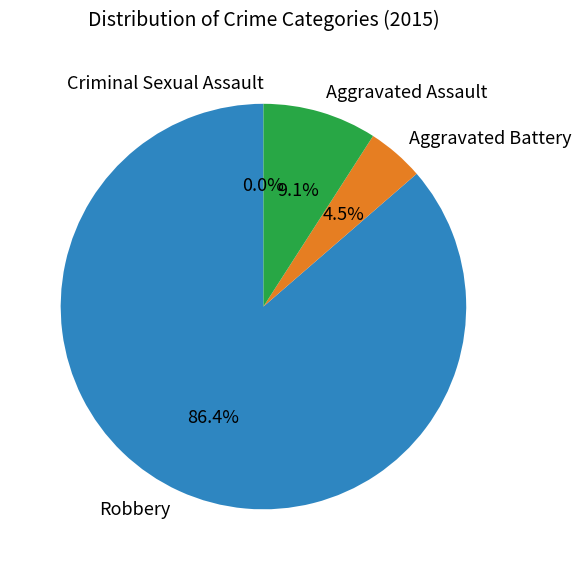

Does Aggravated Battery account for over 50% of the chart?

No